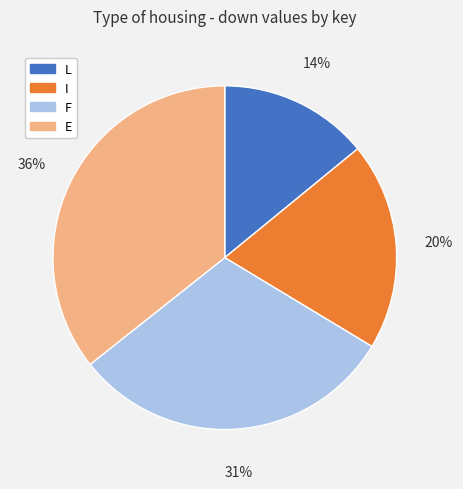

Does F account for over 50% of the chart?

No